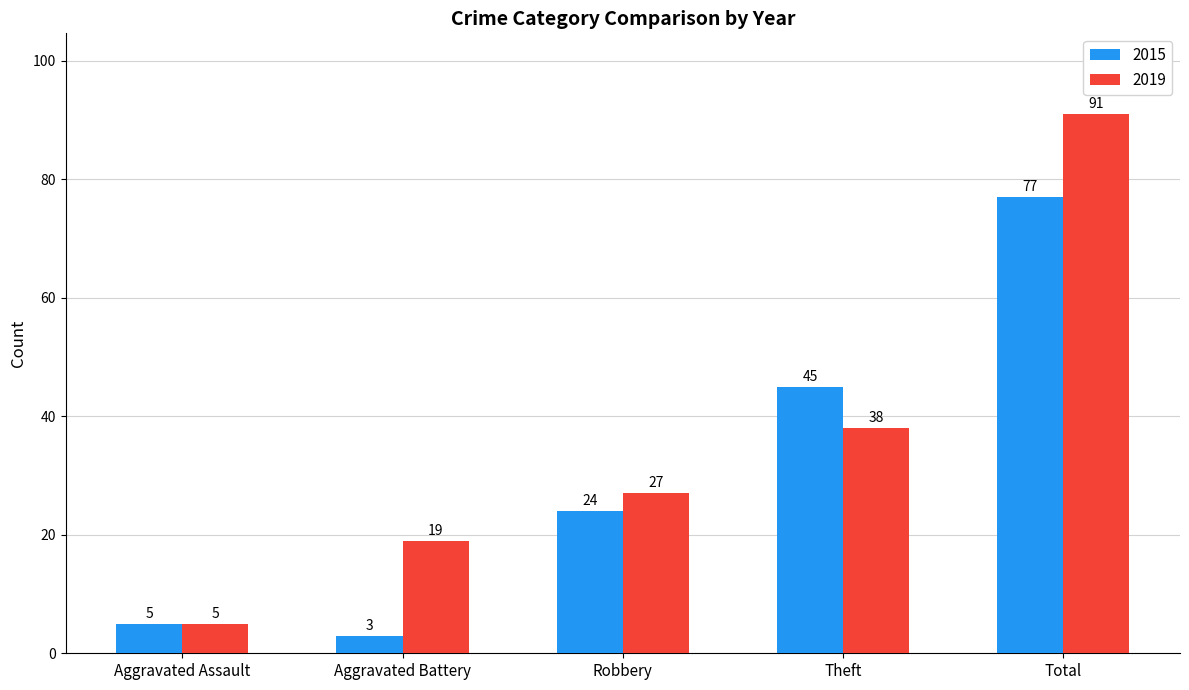

What is the average value of the 2019 series?

36